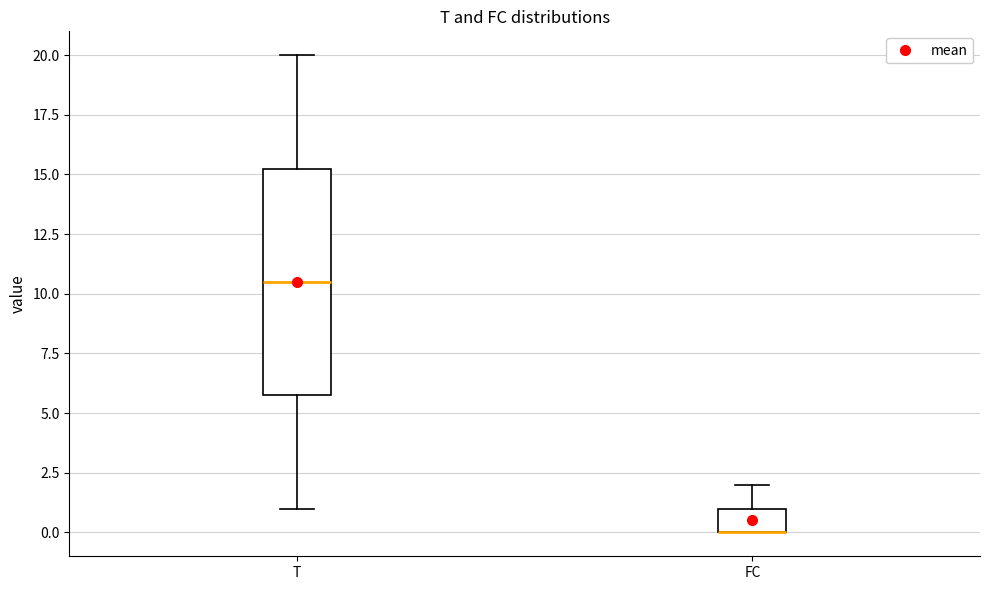

Reading left to right, transcribe this box plot: for each box, give where its median line is, the range the box spans, and where its two whiskers end, as read against the y-axis. The values are not printed on the chart, so give them approximately, as read against the axis.

T: median 10.5, box 6.0 to 15.5, whiskers 1.0 to 20.0
FC: median 0.0 (drawn on the box's lower edge), box 0.0 to 1.0, whiskers 0.0 to 2.0